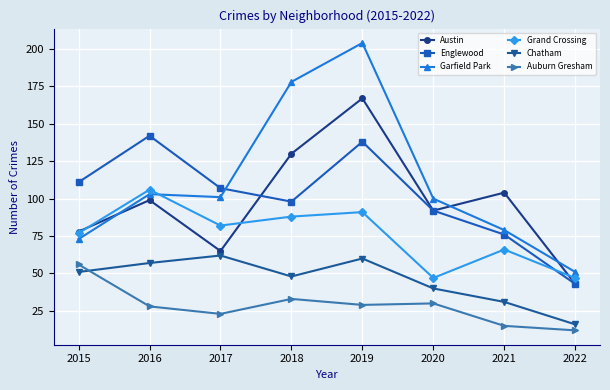

True or false: Englewood and Auburn Gresham intersect in this chart.

False